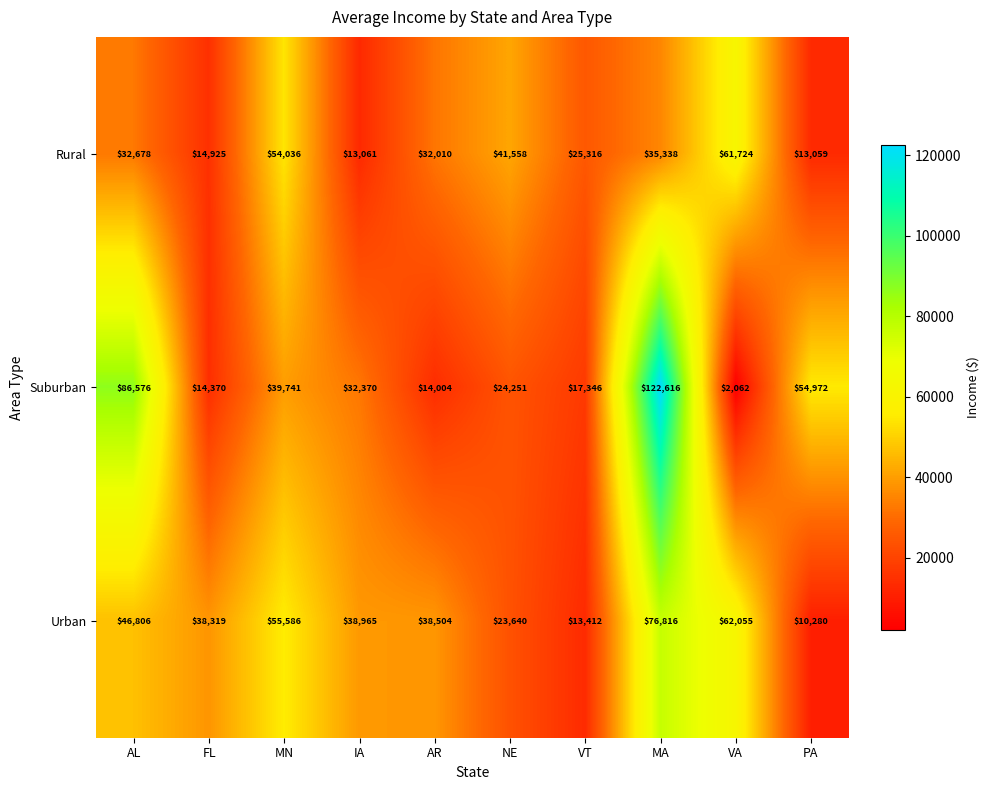

What is the approximate value of Urban at PA, to the nearest 10?

10280